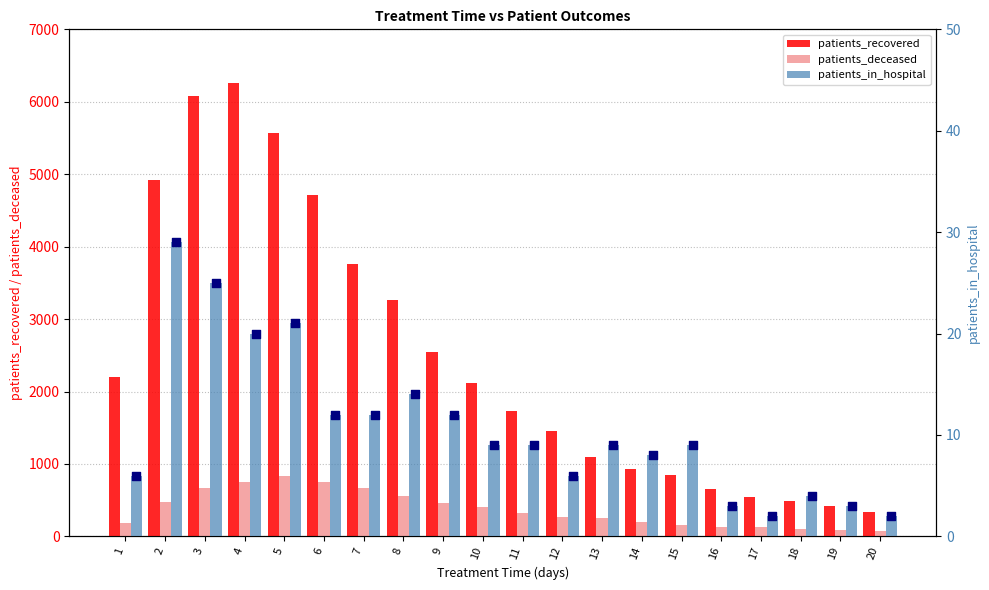

Is the value of patients_in_hospital at 20 greater than the value of patients_in_hospital (point) at 9?

No